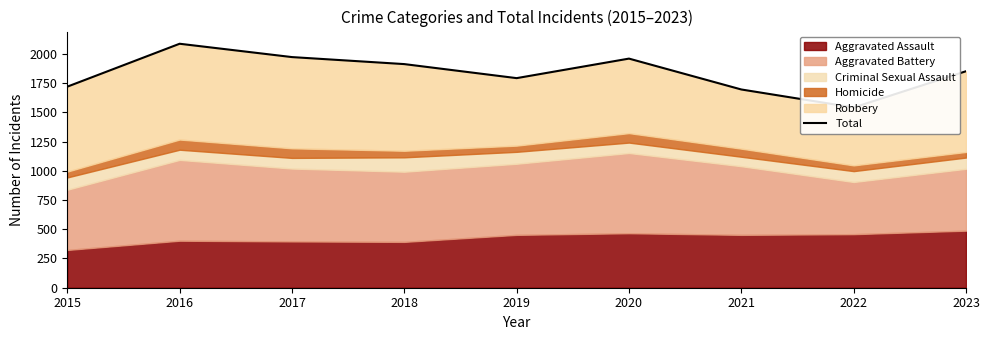

Which category has the lowest value across all series?

2022